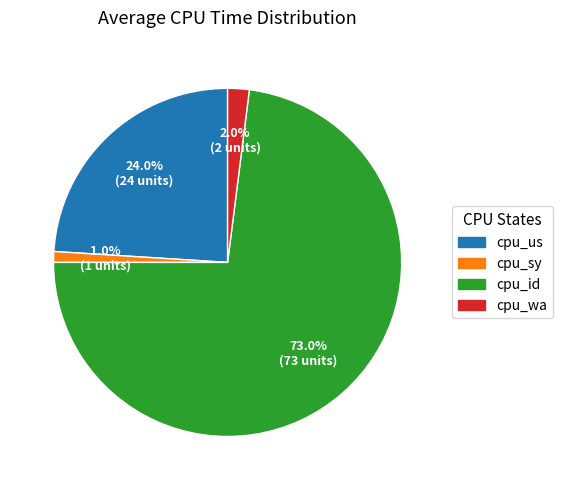

Which has a higher value, cpu_us or cpu_sy?

cpu_us